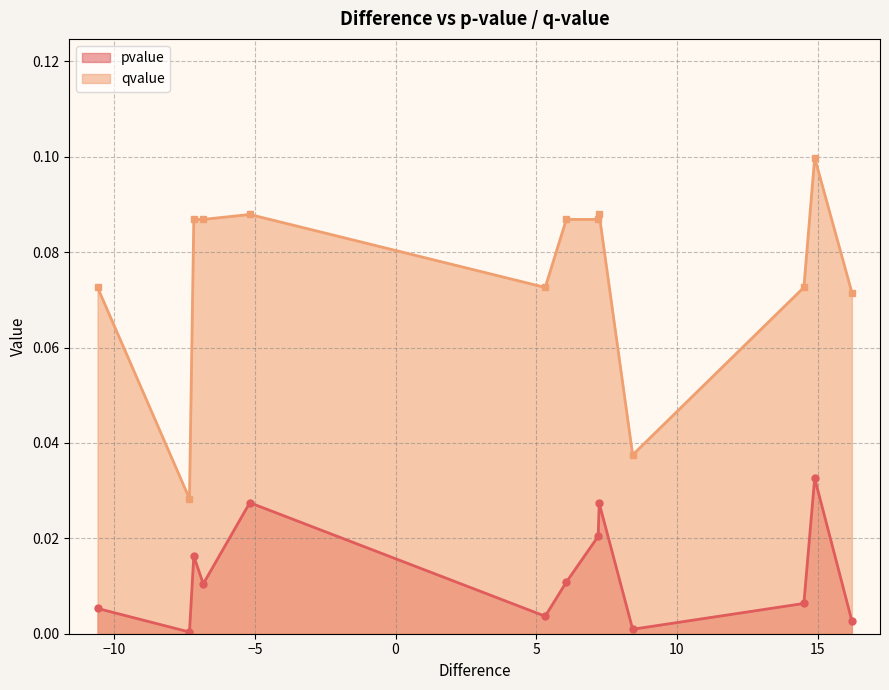

How many interior local valleys does the qvalue series have?

3